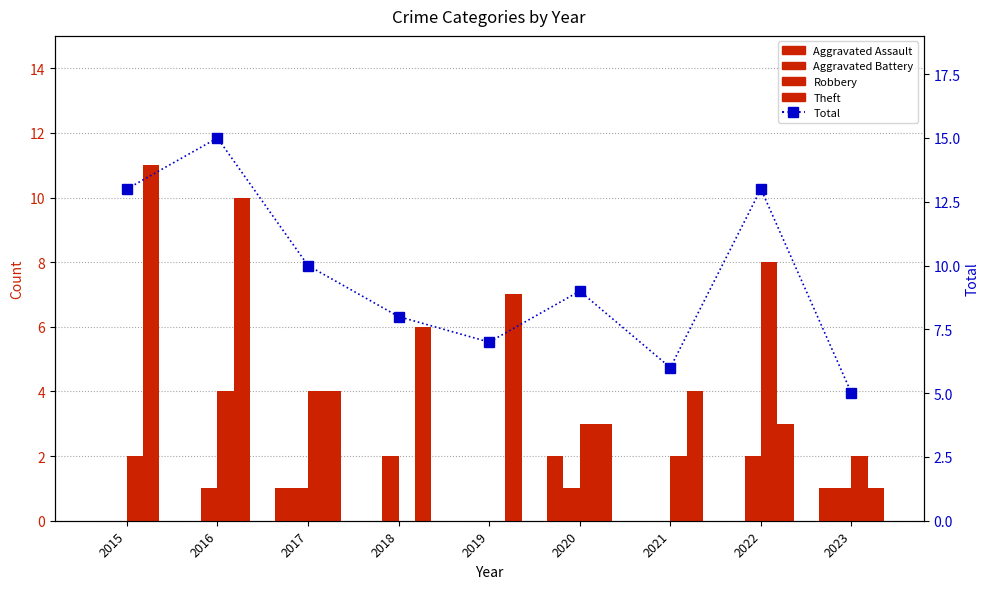

Which category has the lowest value in the Robbery series?

2018